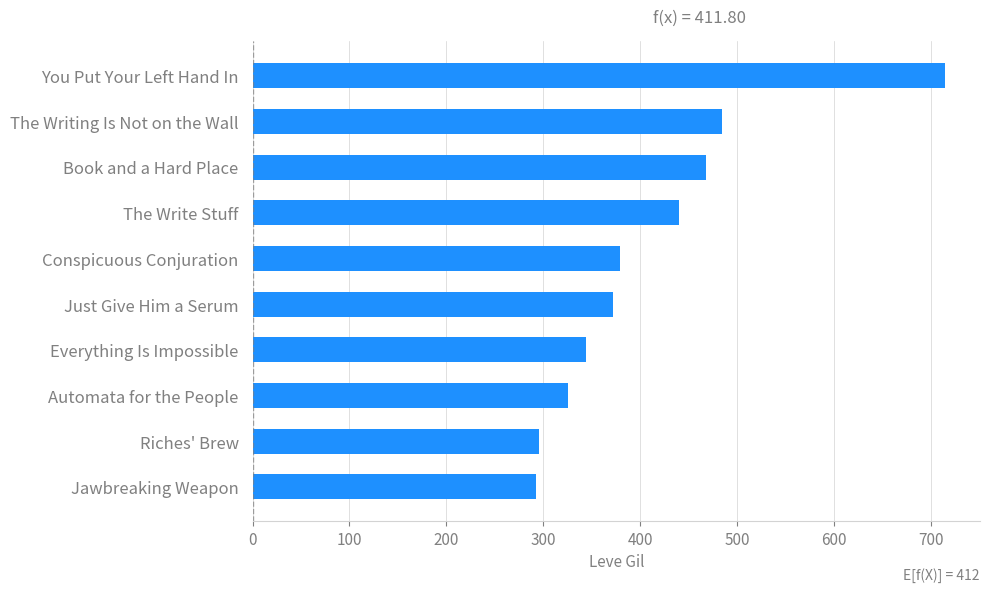

What is the minimum value shown in the chart?

293